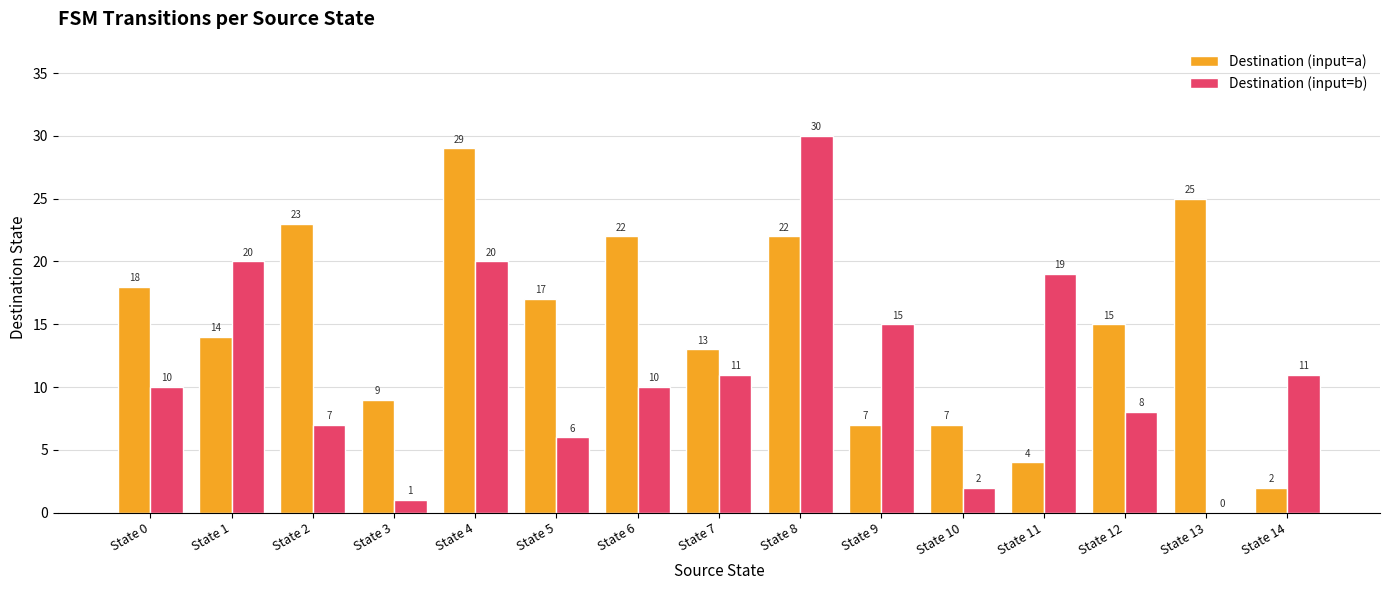

Reading left to right, extract all data points from this chart.

Destination (input=a): State 0=18	State 1=14	State 2=23	State 3=9	State 4=29	State 5=17	State 6=22	State 7=13	State 8=22	State 9=7	State 10=7	State 11=4	State 12=15	State 13=25	State 14=2
Destination (input=b): State 0=10	State 1=20	State 2=7	State 3=1	State 4=20	State 5=6	State 6=10	State 7=11	State 8=30	State 9=15	State 10=2	State 11=19	State 12=8	State 13=0	State 14=11